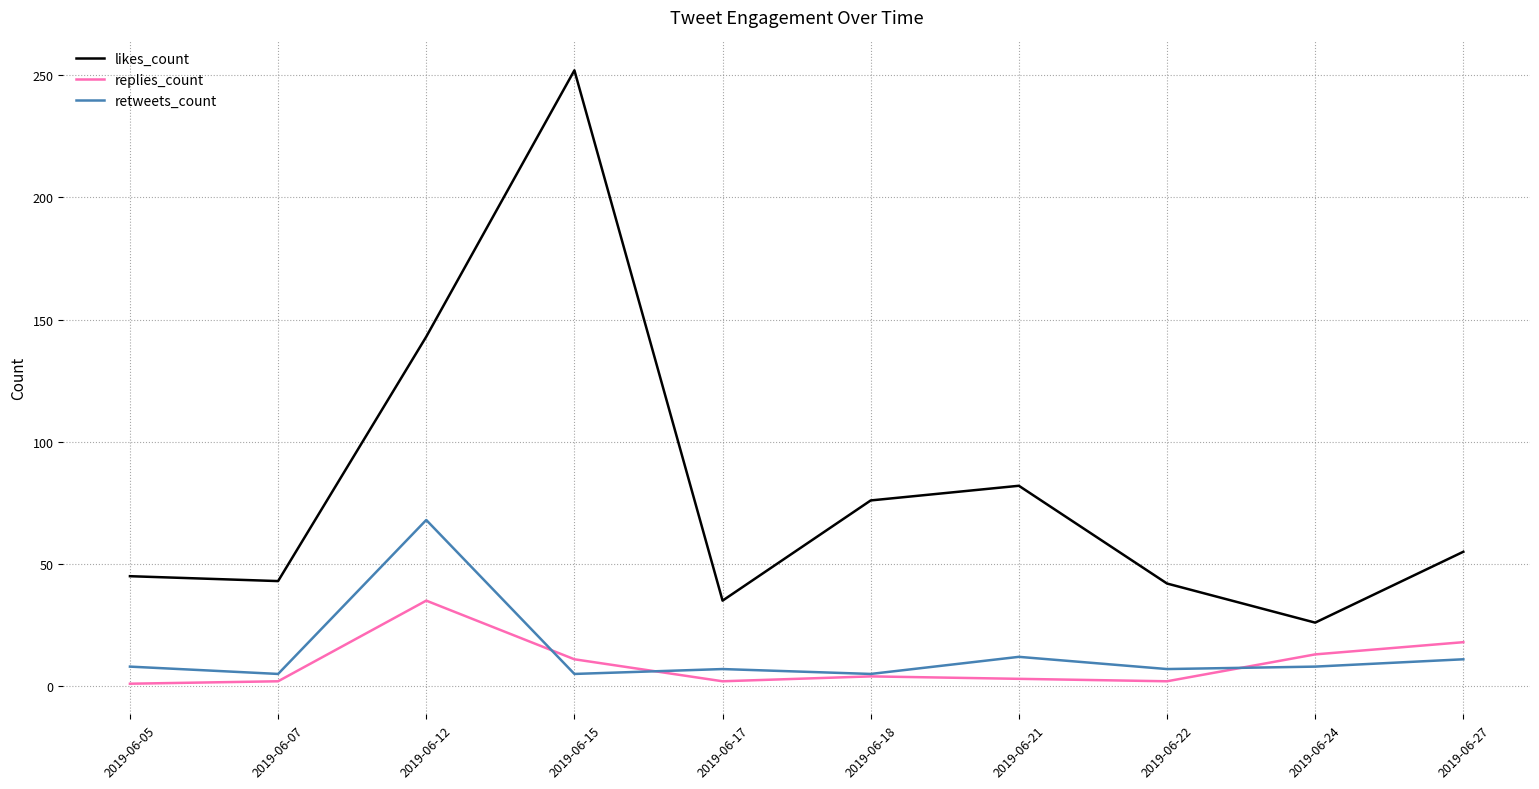

True or false: retweets_count and likes_count cross at least once.

False